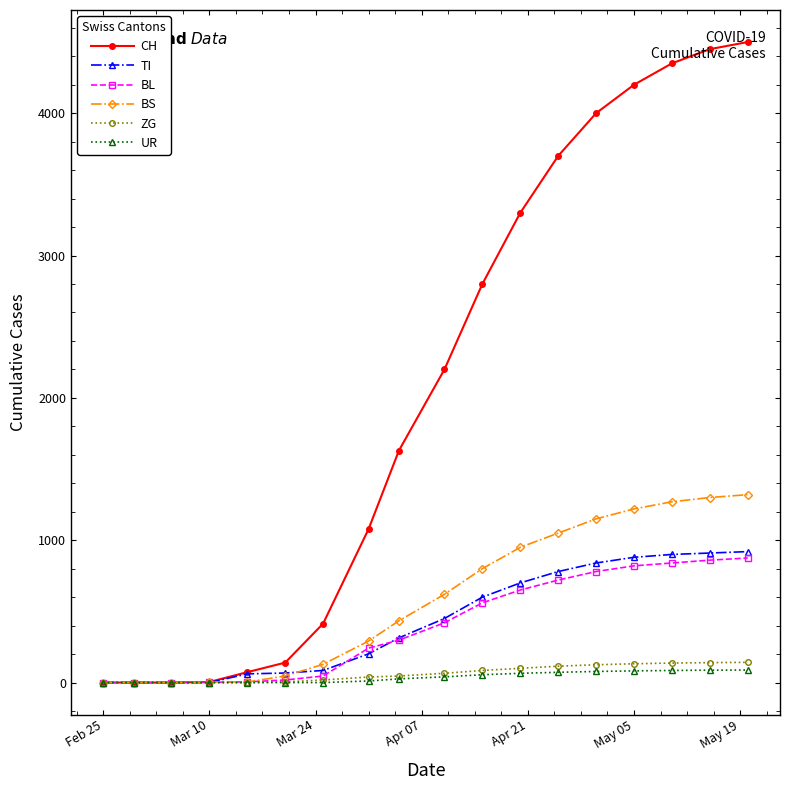

At how many categories does at least one series exceed 1389?

10